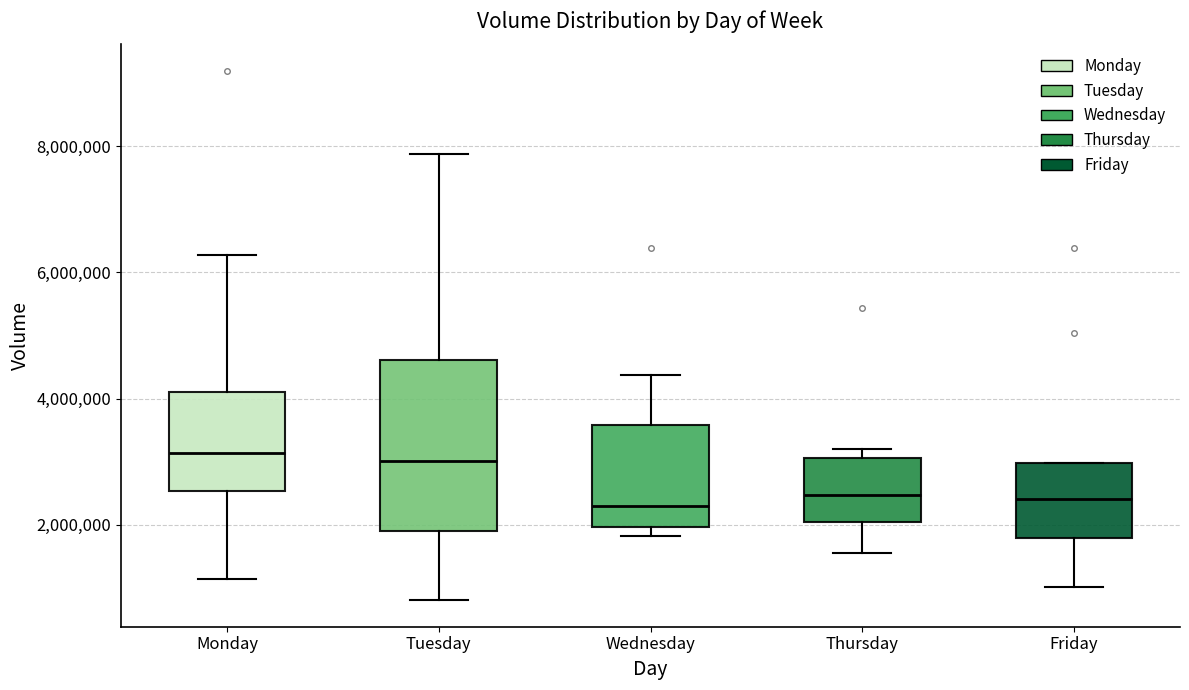

Where does the lower whisker of the box for Thursday end on the y-axis? The values are not printed on the chart, so give them approximately, as read against the axis.

1600000